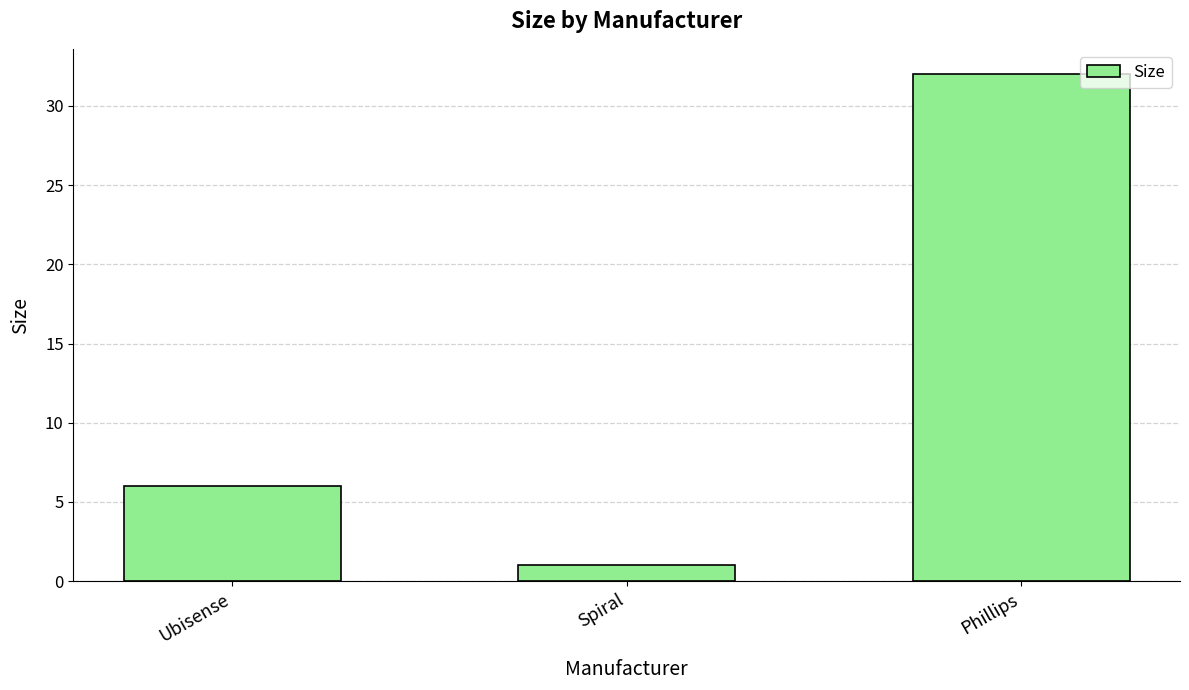

Reading left to right, list all the values displayed in this chart.

Ubisense=6	Spiral=1	Phillips=32